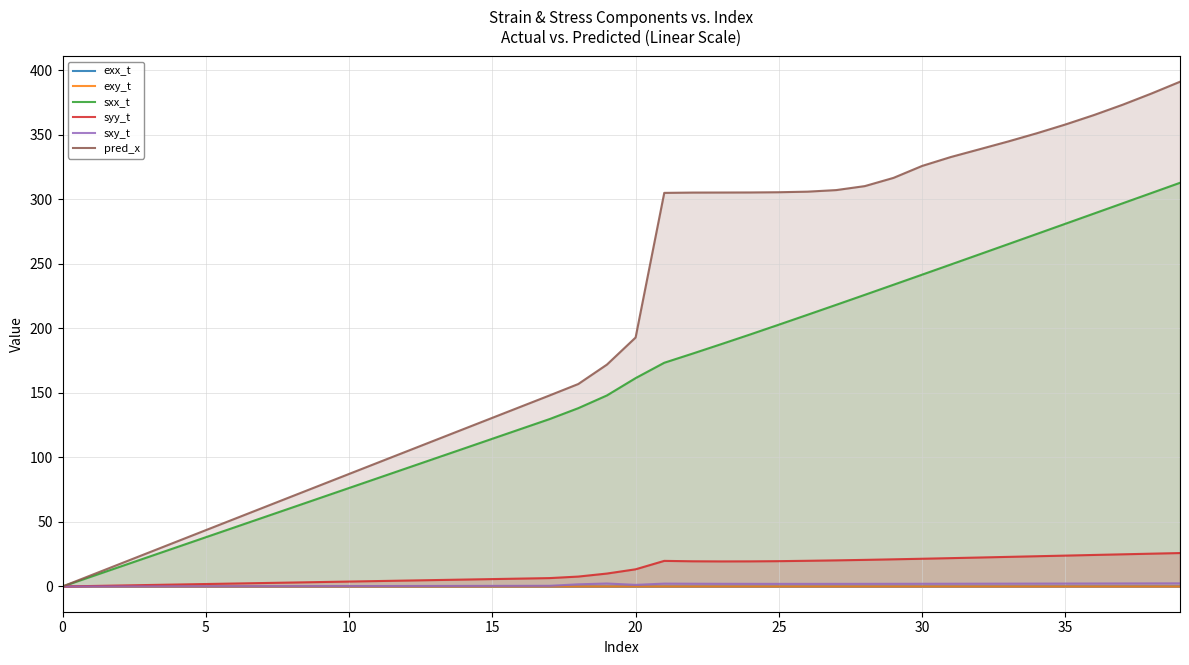

What is the highest value of the syy_t series?

25.9